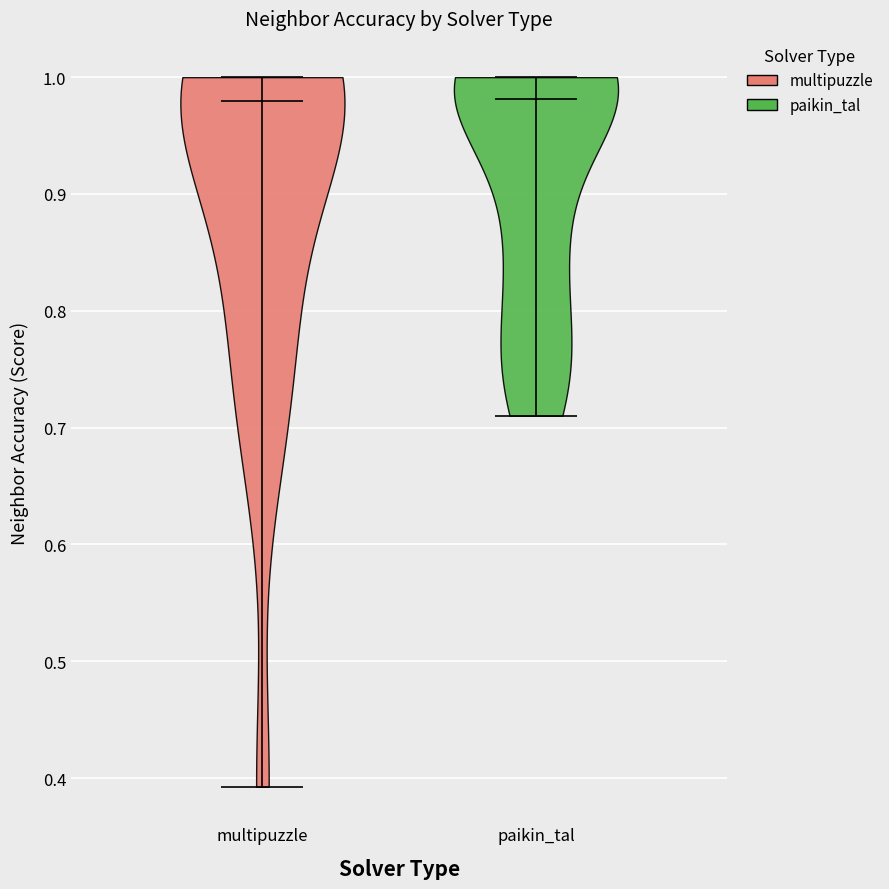

What is the lowest point the violin for paikin_tal reaches on the y-axis? The values are not printed on the chart, so give them approximately, as read against the axis.

0.71